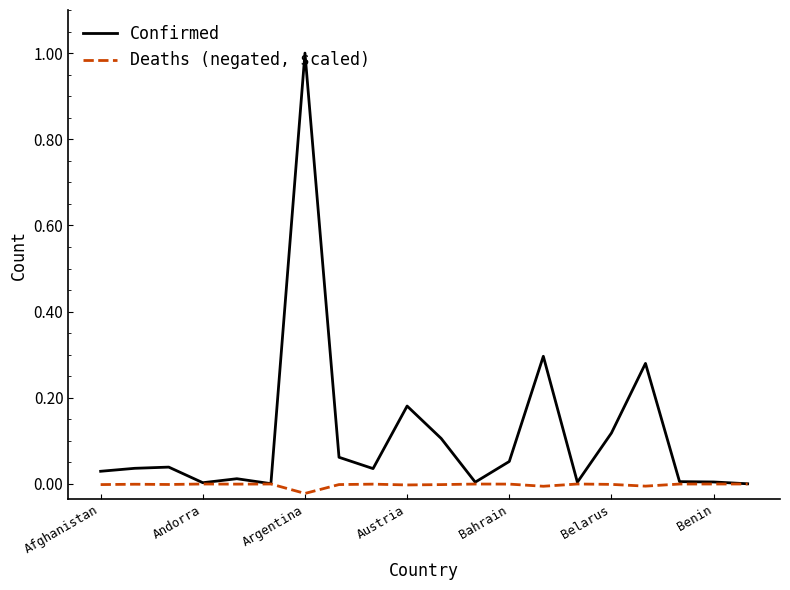

Which series has the largest total across all categories?

Confirmed